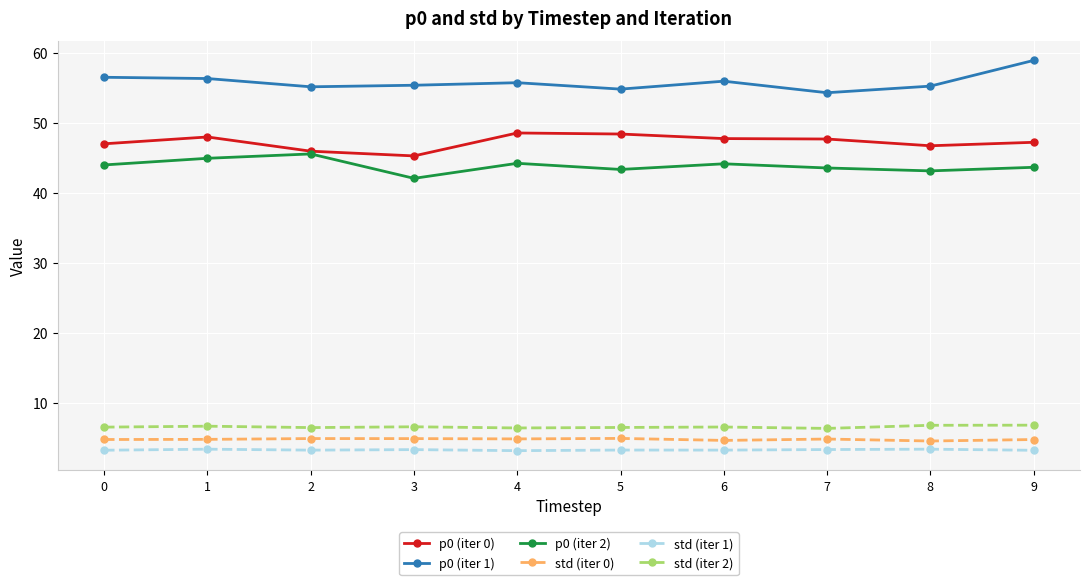

True or false: std (iter 0) and std (iter 2) intersect in this chart.

False